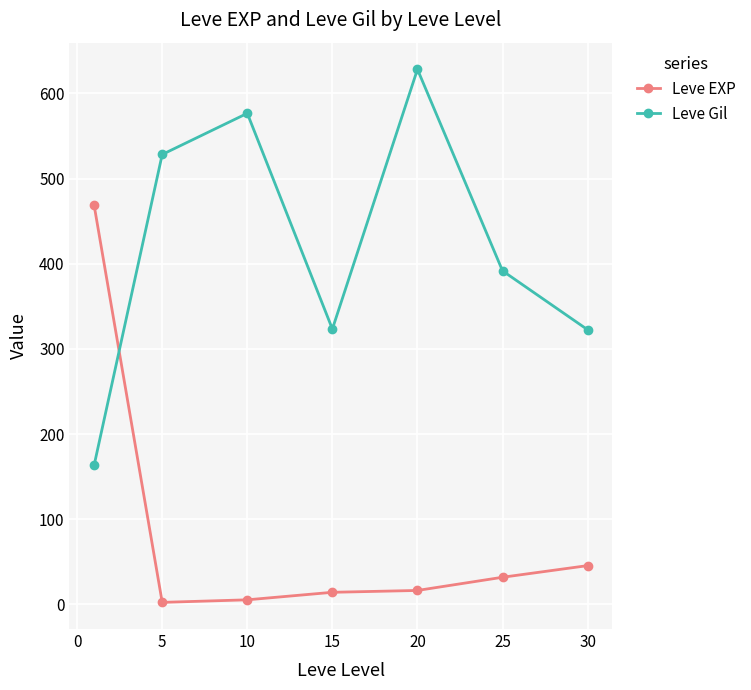

What is the minimum value for Leve Gil?

163.5